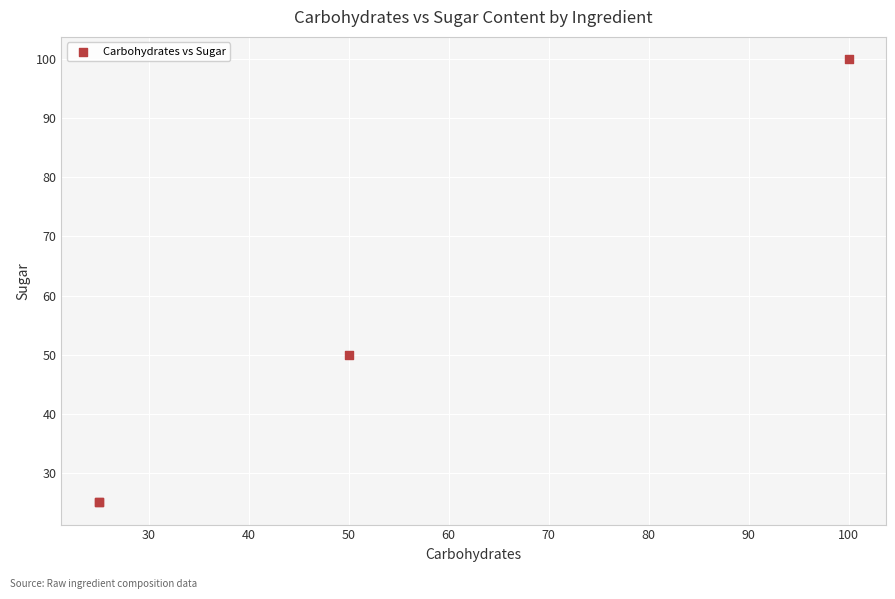

What Y value in the scatter plot is closest to 62?

50